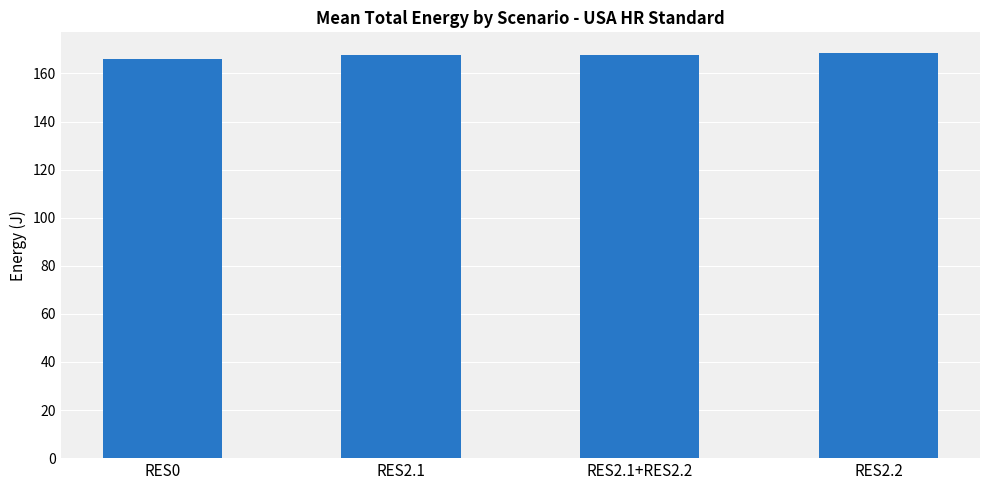

Where does the data first go above 167?

RES2.1